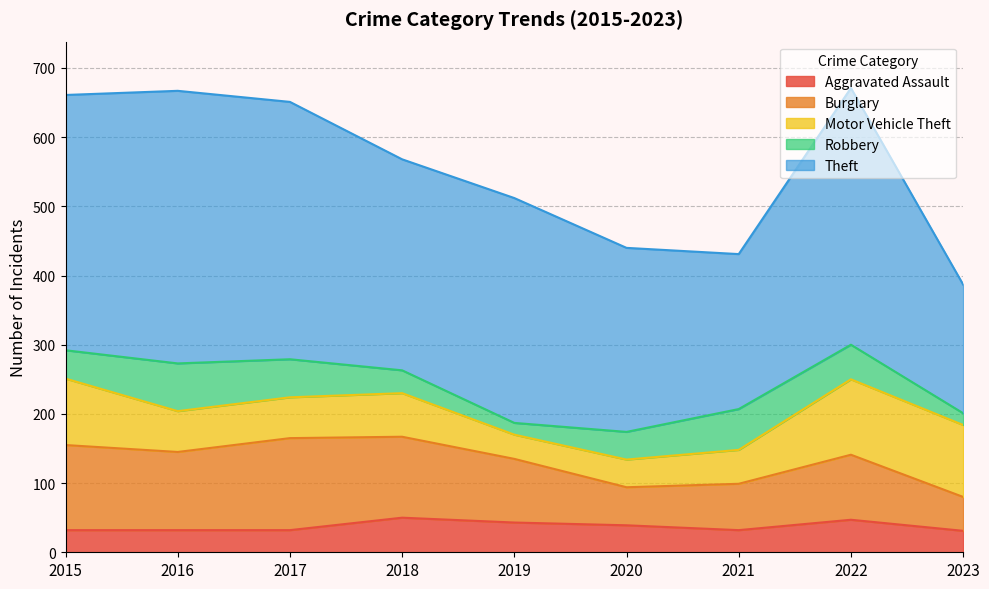

Between 2022 and 2023, which series saw the biggest shift?

Theft